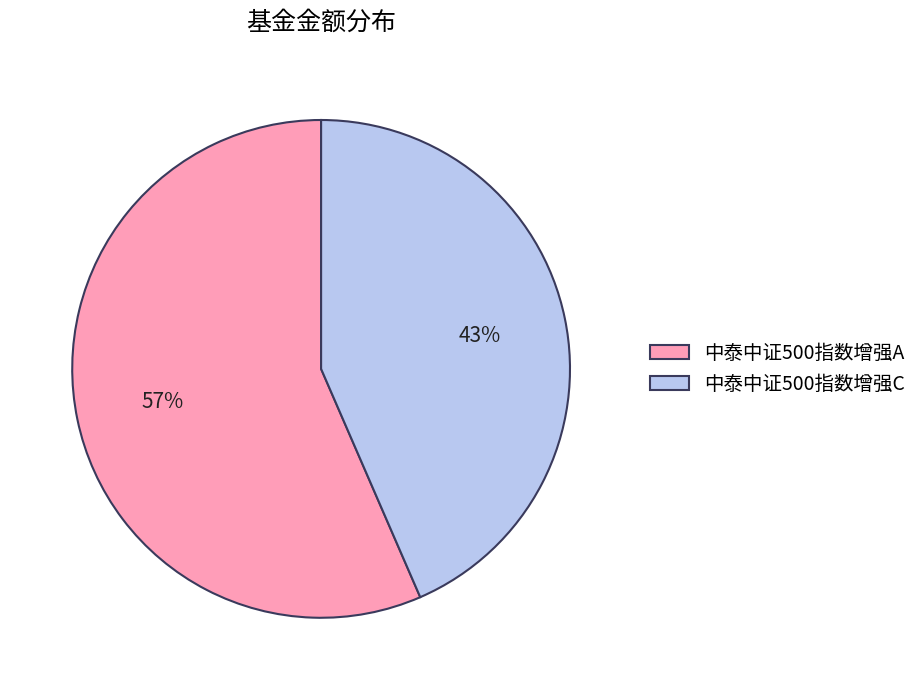

Which slice represents more than half of the pie?

中泰中证500指数增强A